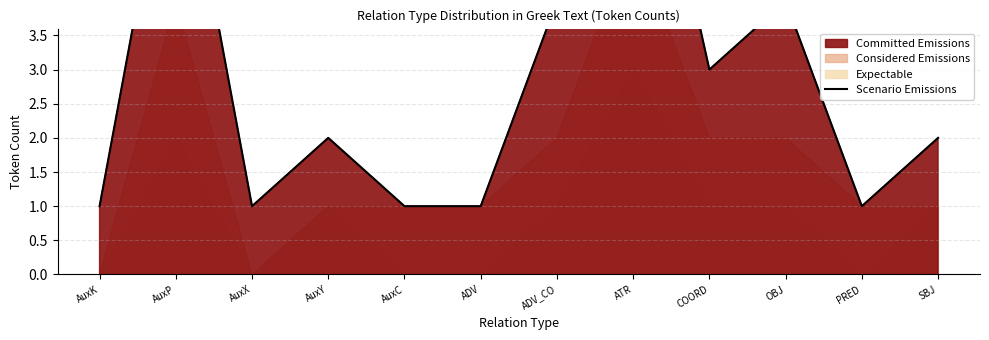

Reading right to left, list all the values displayed in this chart.

2	1	4	3	8	4	1	1	2	1	7	1